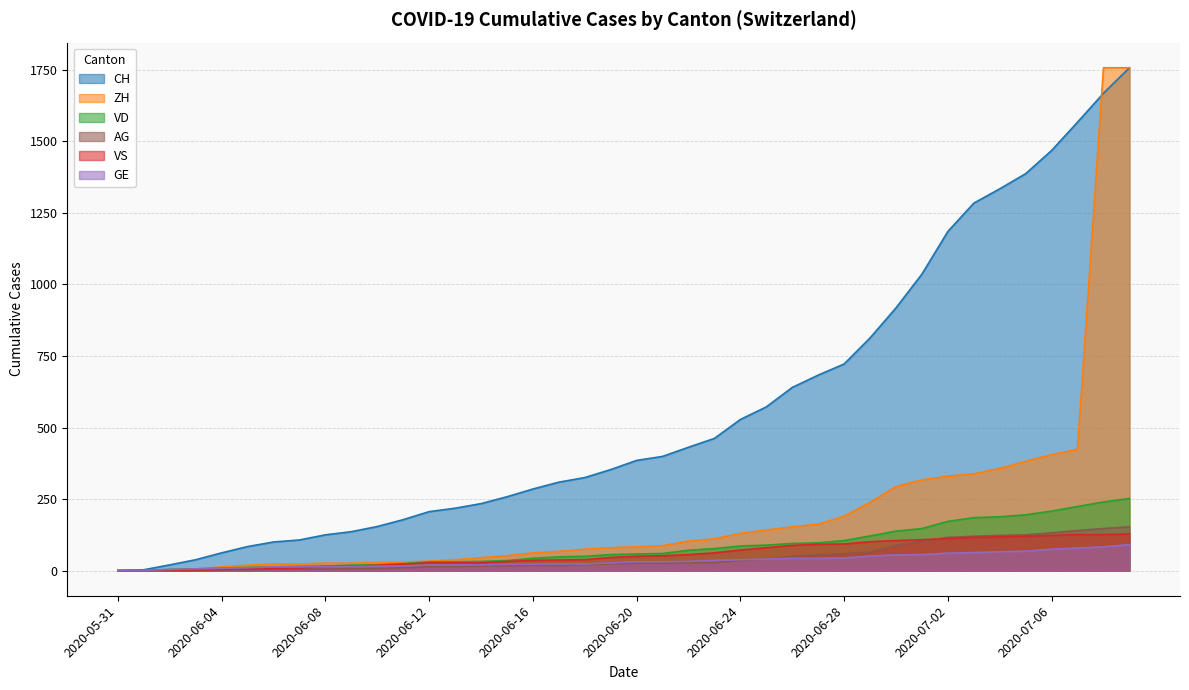

Which series changed the most between 2020-06-04 and 2020-06-28?

CH